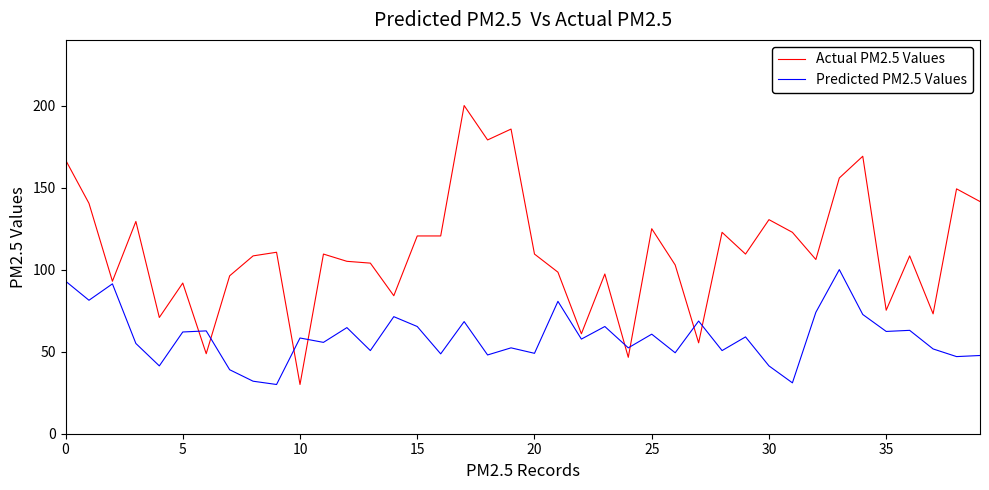

Rank the series by their average value, from lowest to highest.

Predicted PM2.5 Values, Actual PM2.5 Values